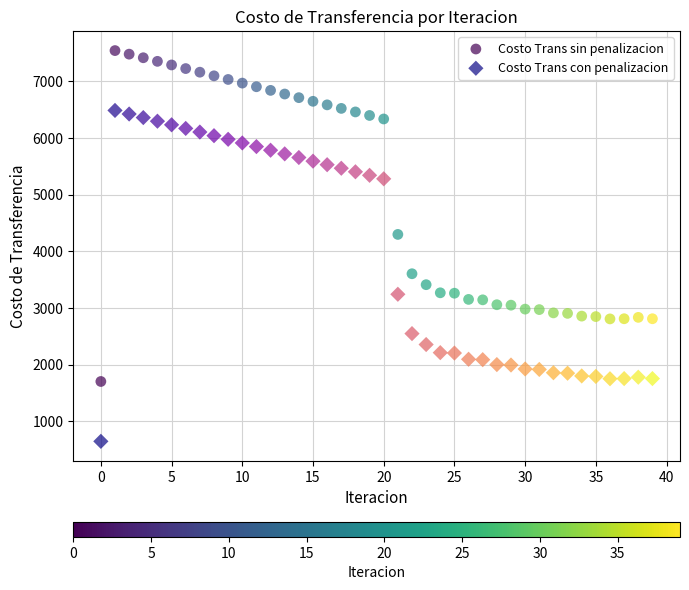

Which series contains the lowest Y value?

Costo Trans con penalizacion